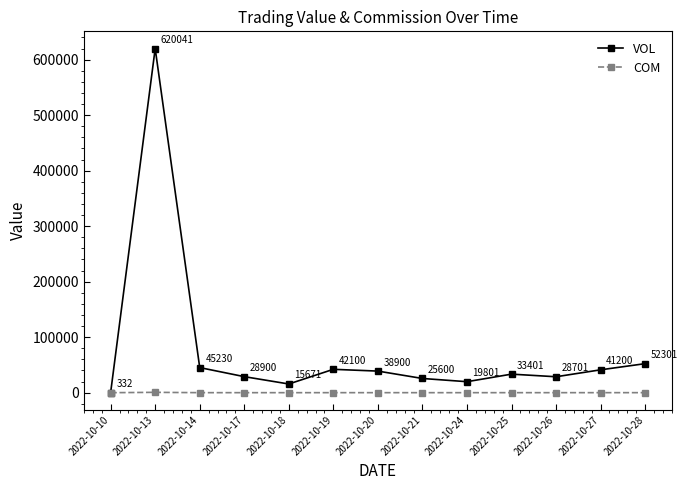

How many data points in COM are above 33?

7